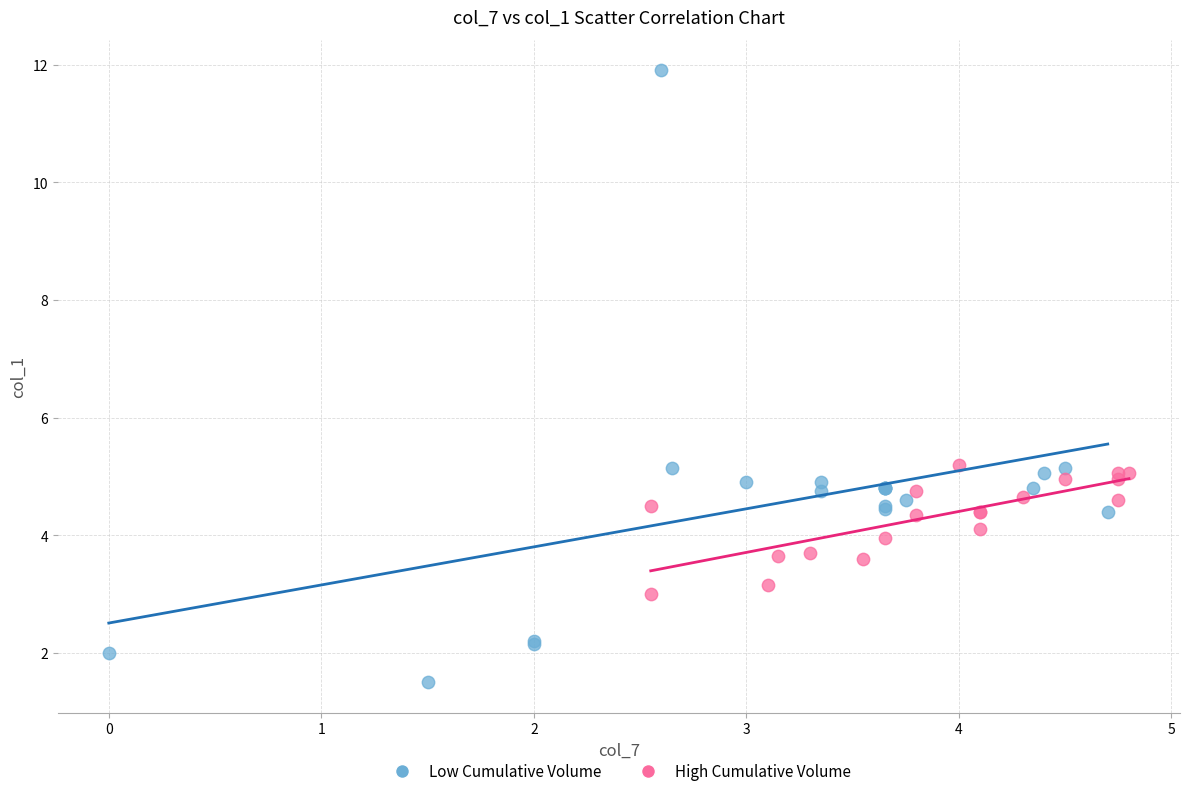

Which series has the widest spread of Y values?

Low Cumulative Volume